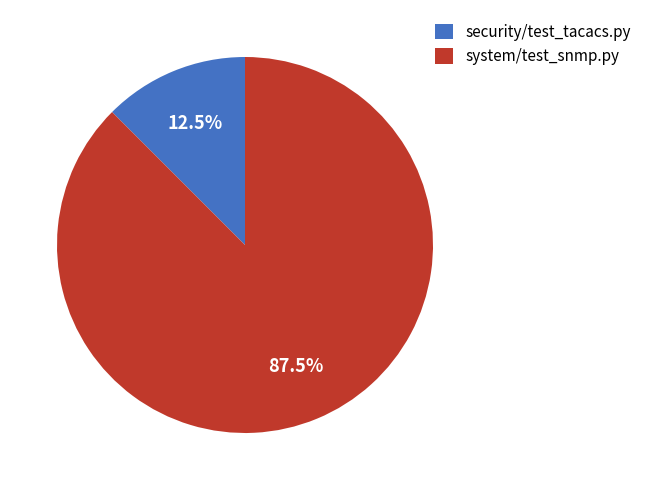

Approximately how many times larger is the value at system/test_snmp.py compared to security/test_tacacs.py?

7.0